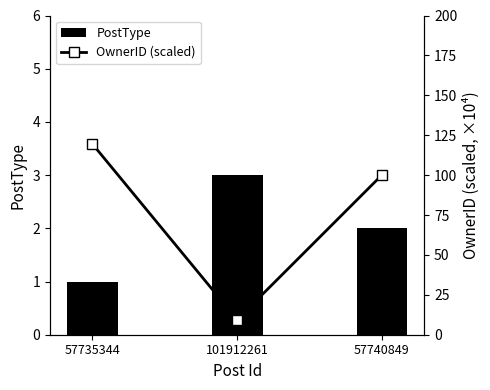

At how many categories does at least one series exceed 94?

2